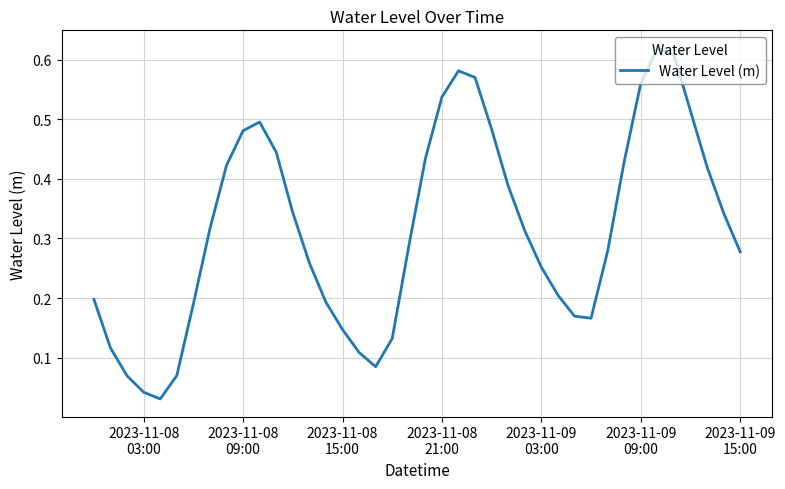

Reading left to right, list all the values displayed in this chart.

0.2	0.1	0.1	0.0	0.0	0.1	0.2	0.3	0.4	0.5	0.5	0.4	0.3	0.3	0.2	0.1	0.1	0.1	0.1	0.3	0.4	0.5	0.6	0.6	0.5	0.4	0.3	0.3	0.2	0.2	0.2	0.3	0.4	0.6	0.6	0.6	0.5	0.4	0.3	0.3